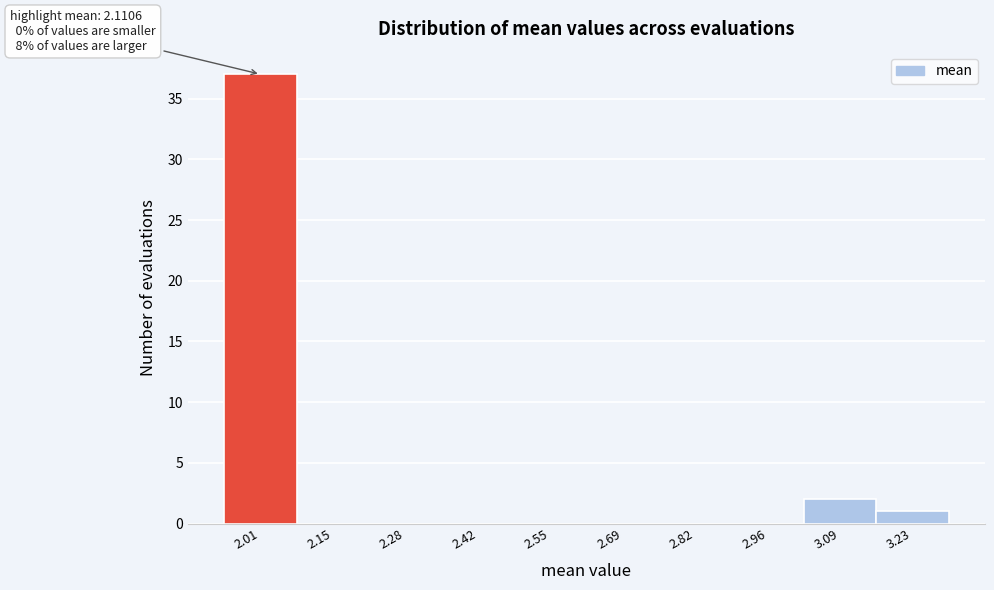

Reading left to right, what are all the values shown in this chart?

2.01=37	2.15=0	2.28=0	2.42=0	2.55=0	2.69=0	2.82=0	2.96=0	3.09=2	3.23=1